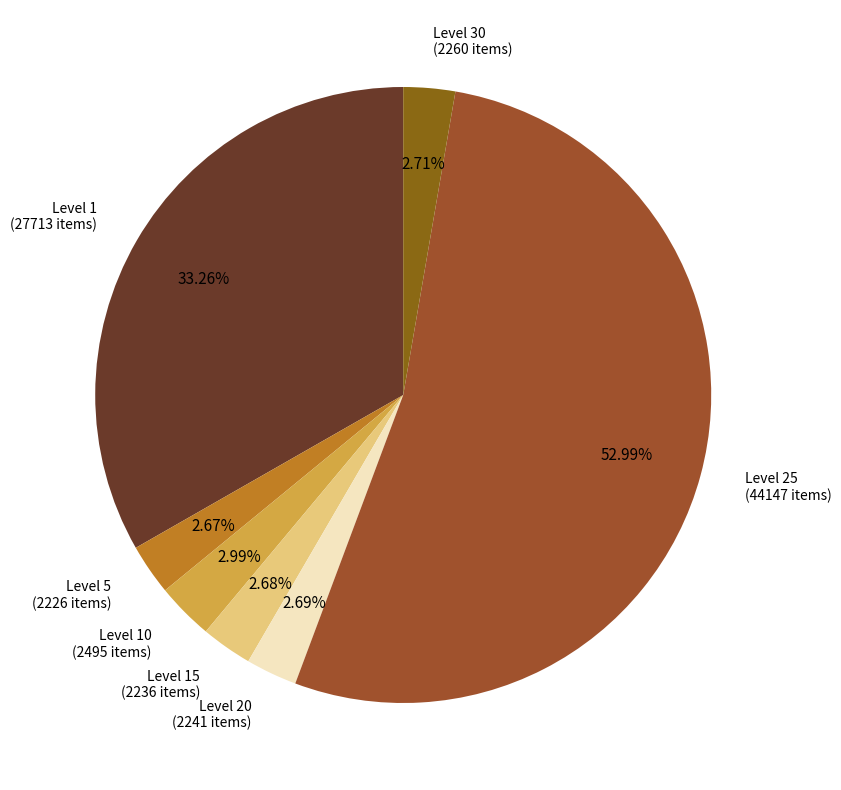

To the nearest percent, what is the combined percentage of Level 25 and Level 20?

56%